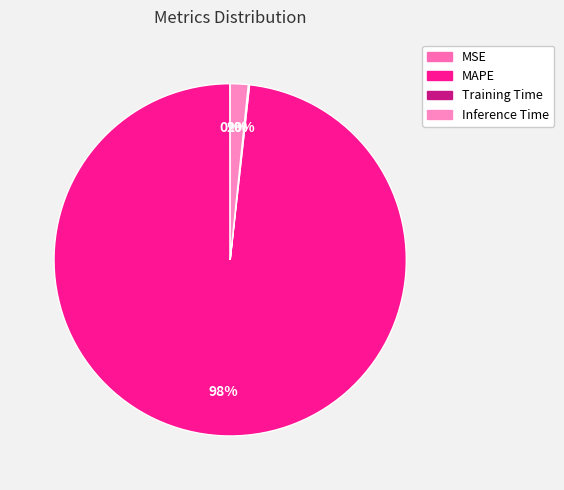

Rank the categories by value from lowest to highest.

MSE, Training Time, Inference Time, MAPE